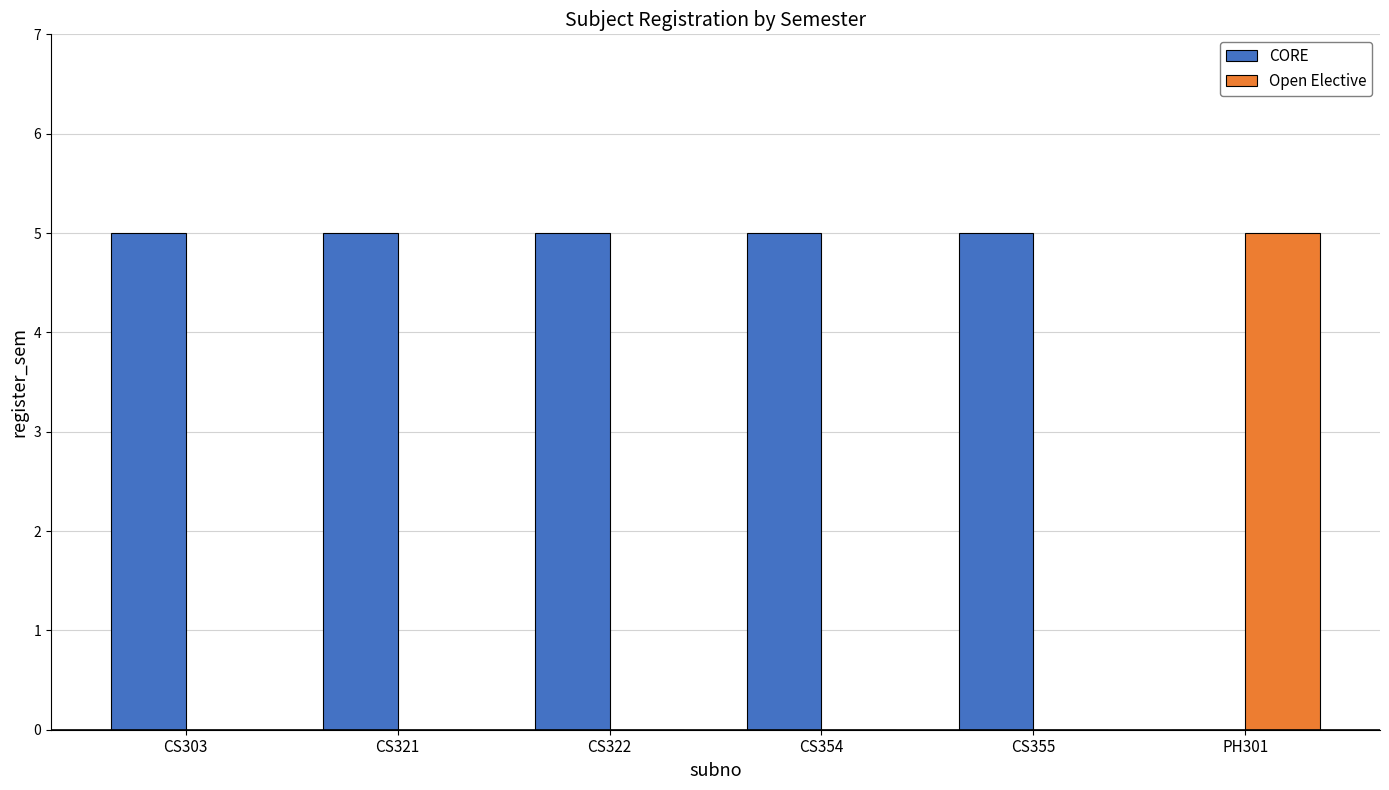

How many groups of bars are there?

6